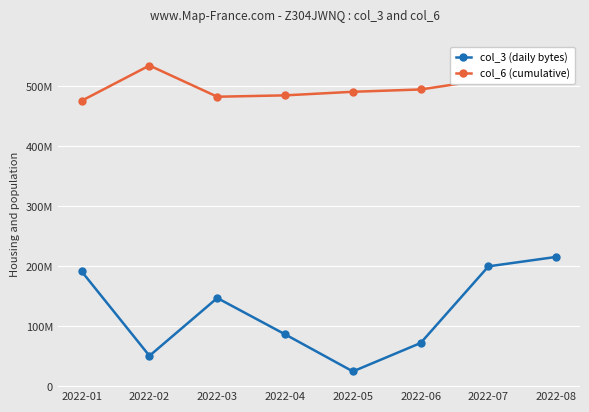

True or false: col_6 (cumulative) and col_3 (daily bytes) intersect in this chart.

False